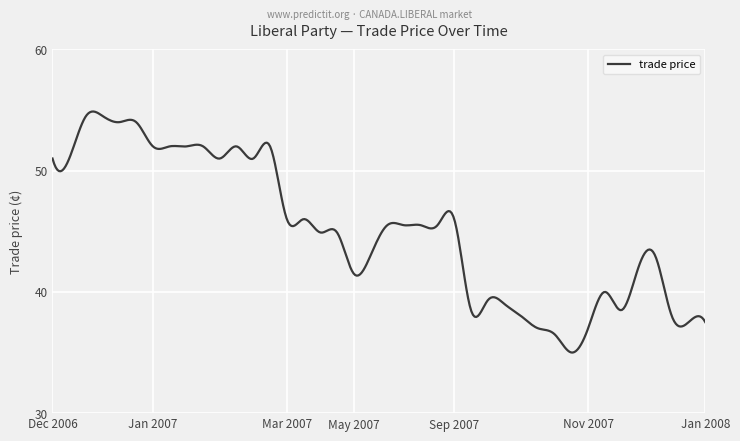

What is the greatest value displayed?

54.9